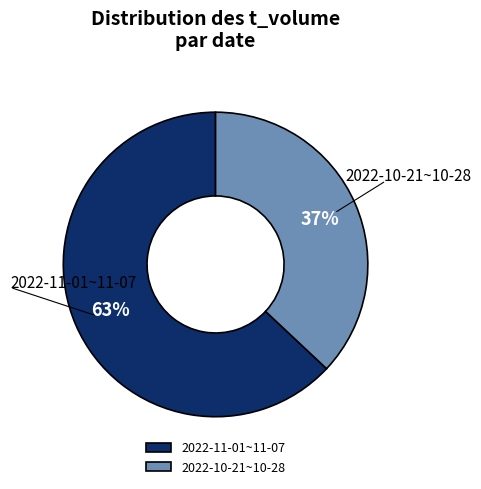

To the nearest percent, what percentage of the pie is 2022-11-01~11-07?

63%